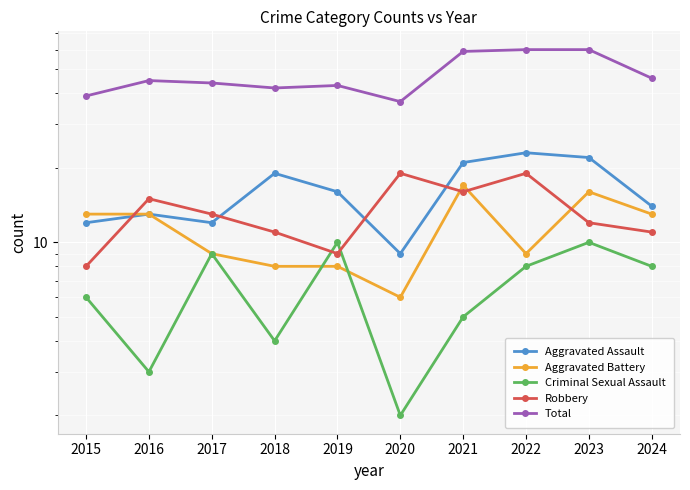

True or false: Aggravated Battery has a value of 16 at 2023.

True